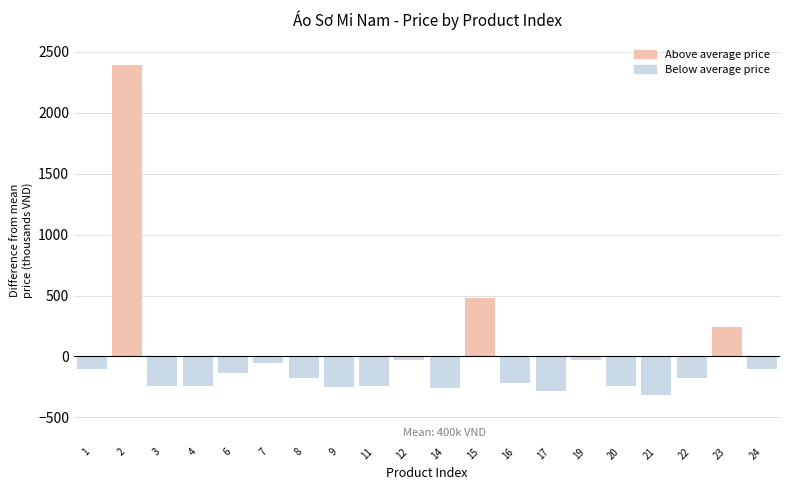

Are the bars grouped side by side (vs. stacked)?

No